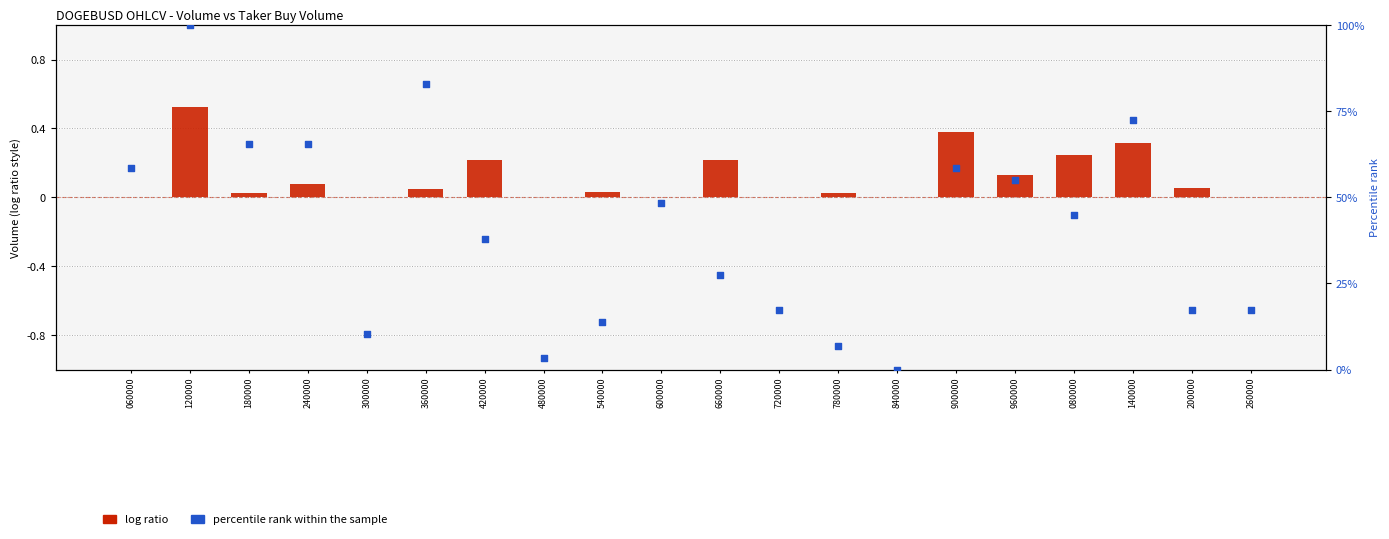

At how many categories does at least one series exceed 12?

16